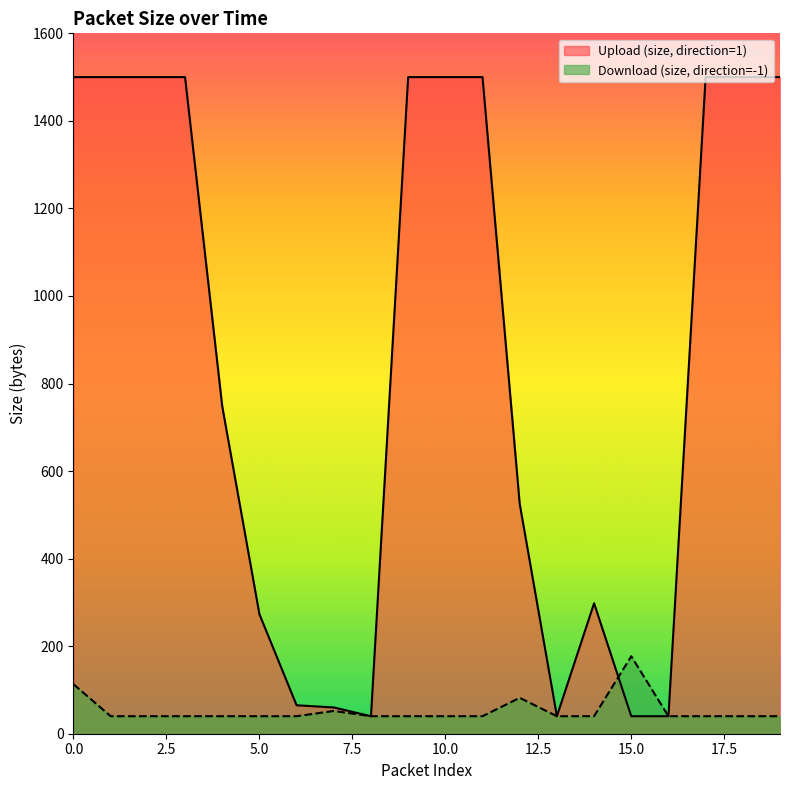

List the labels in order of Upload (size, direction=1) value, smallest first.

8, 13, 15, 16, 7, 6, 5, 14, 12, 4, 0, 1, 2, 3, 9, 10, 11, 17, 18, 19